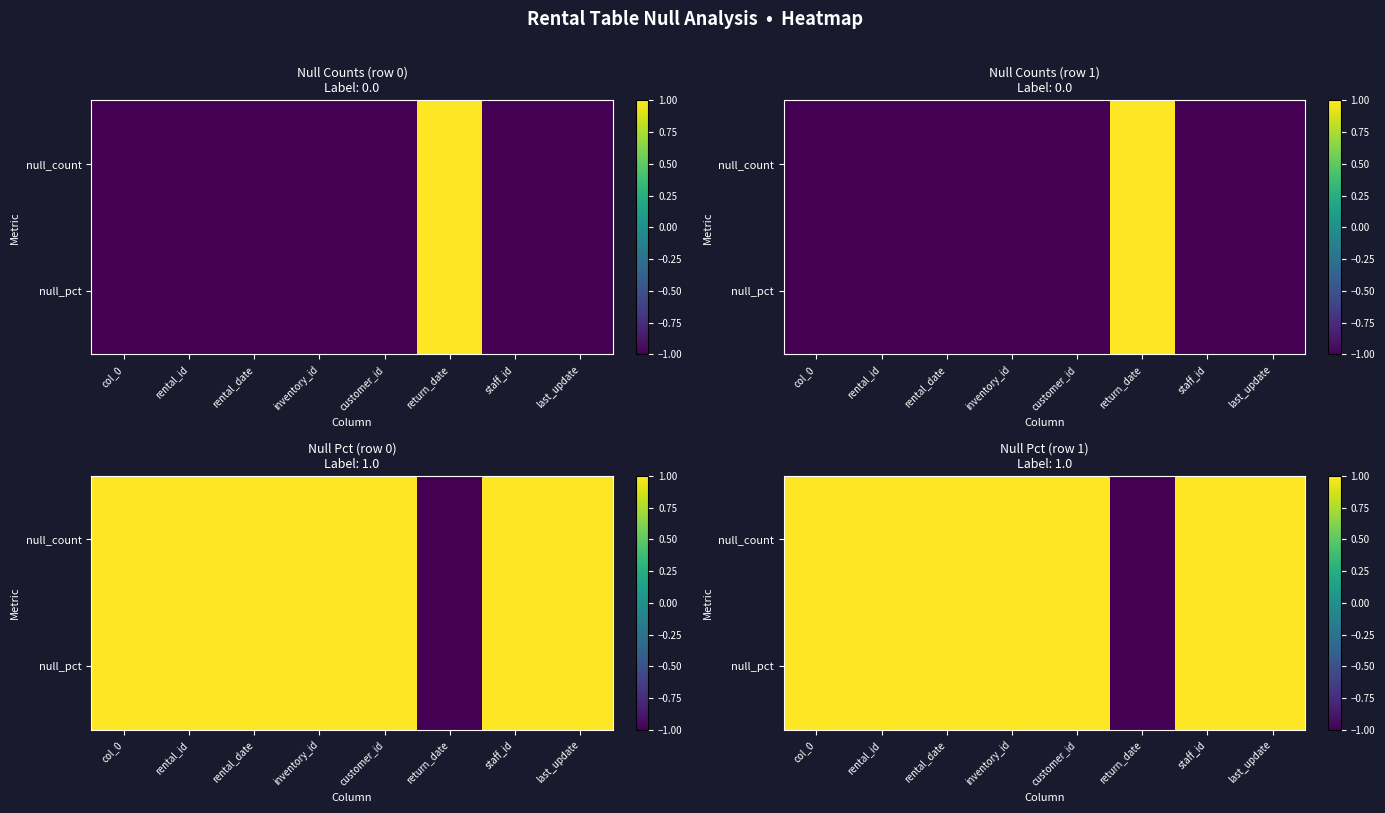

How many data points does each series have?

8